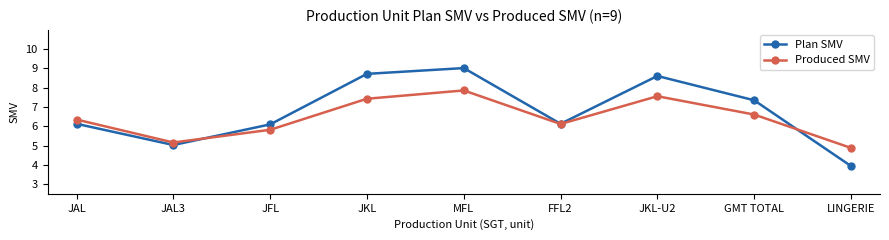

Between JAL3 and LINGERIE, which series saw the biggest shift?

Plan SMV